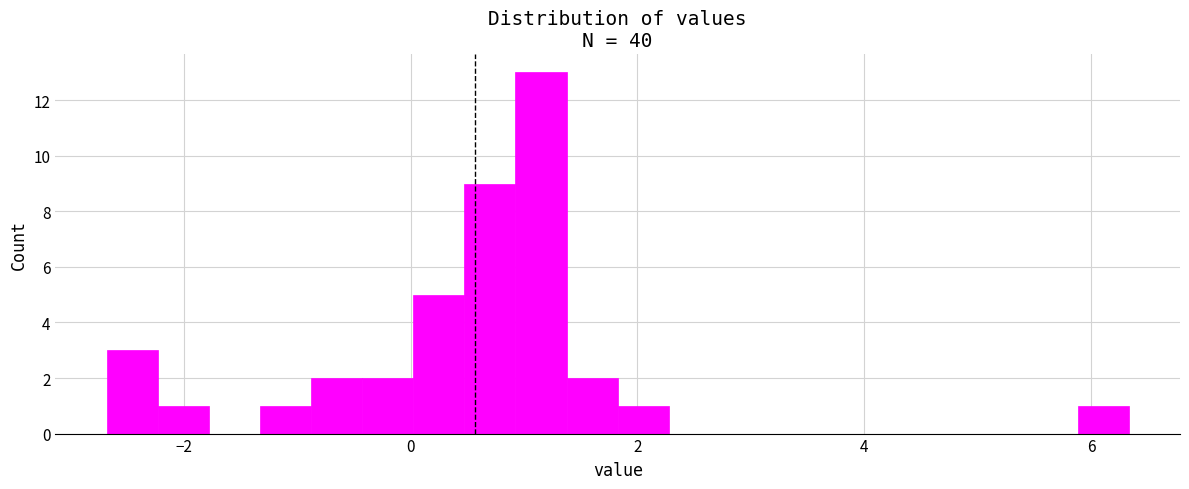

Around what value on the x-axis is the tallest bar? Give the approximate position of its centre, as read against the axis.

1.2